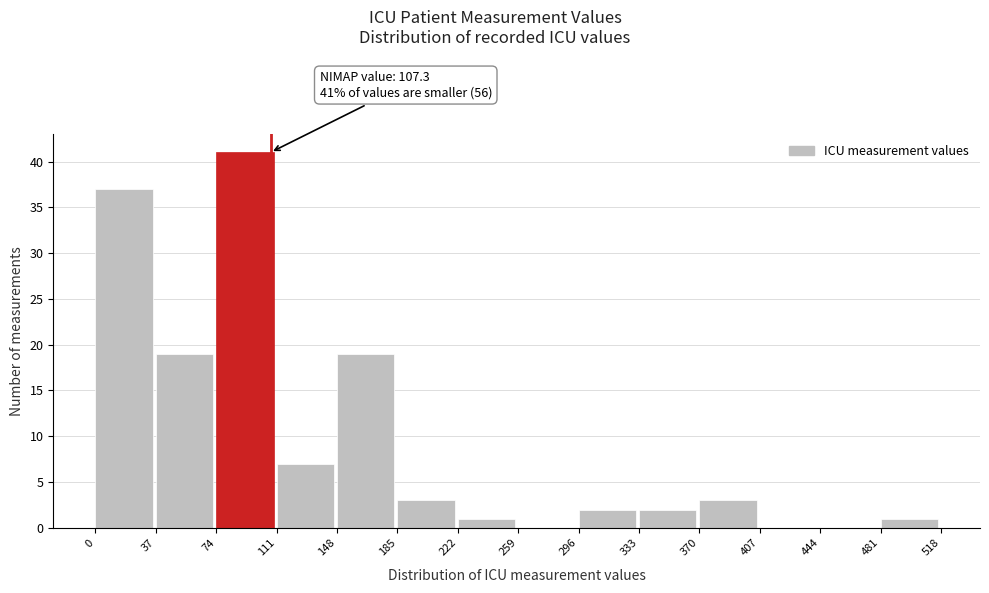

Over which range of the x-axis is the bar tallest?

74 to 111